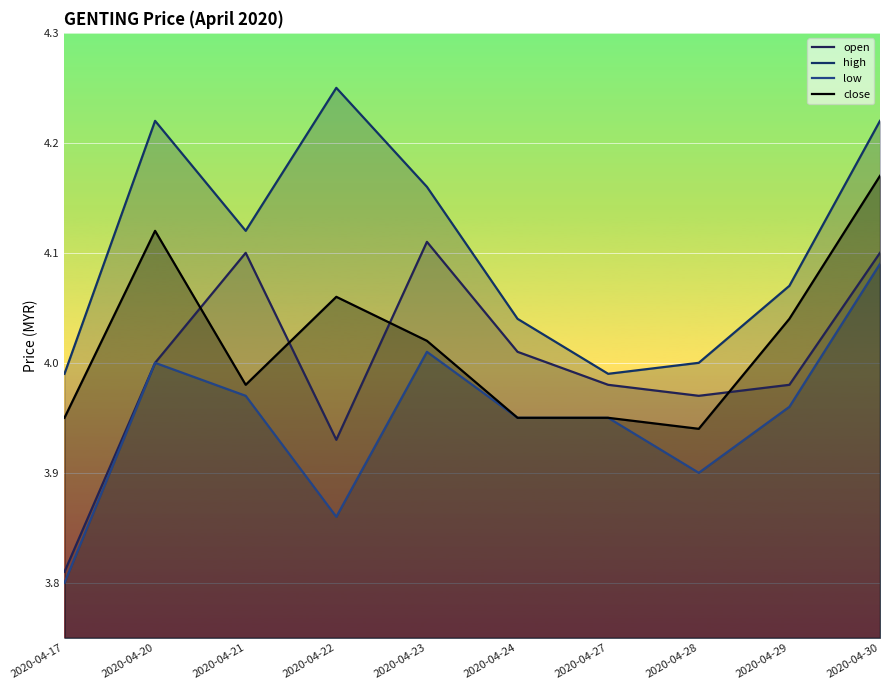

What is the maximum value shown in the chart?

4.2